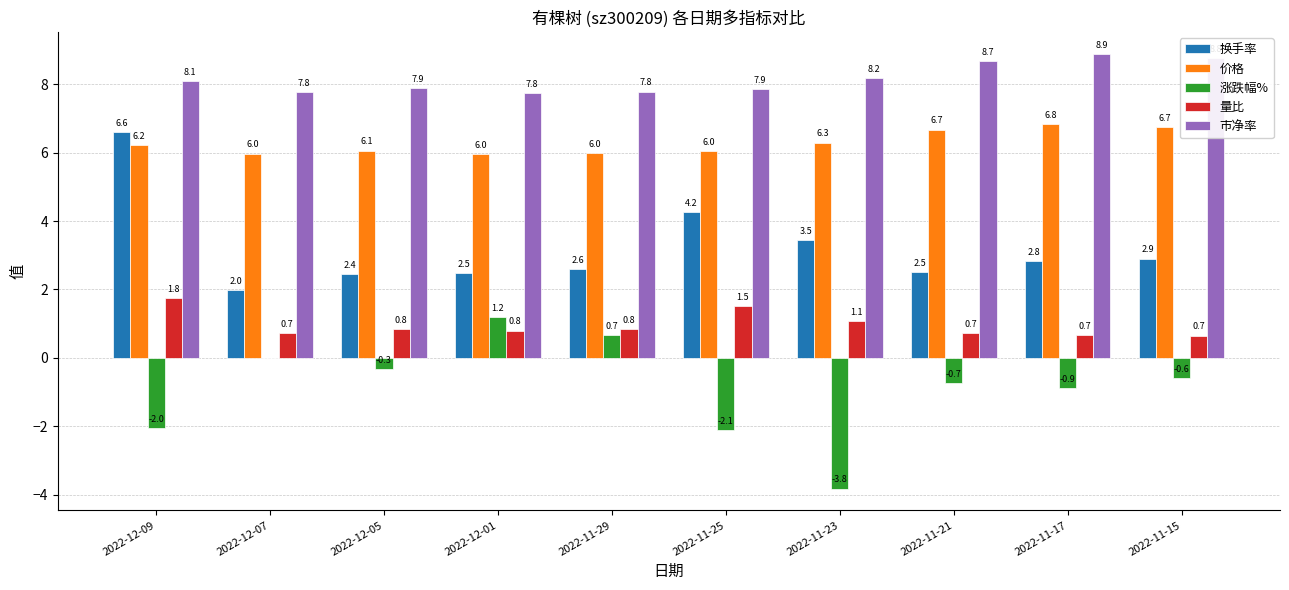

Is it true that 换手率 equals 2.5 at 2022-11-21?

True